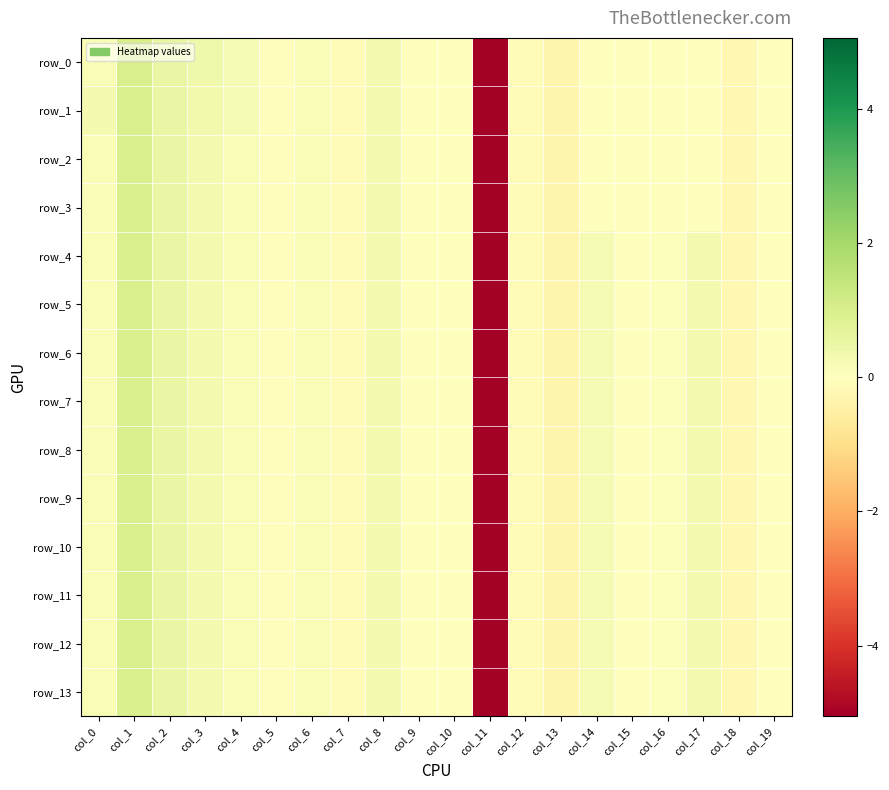

At which label is row_9 closest to -2?

col_13